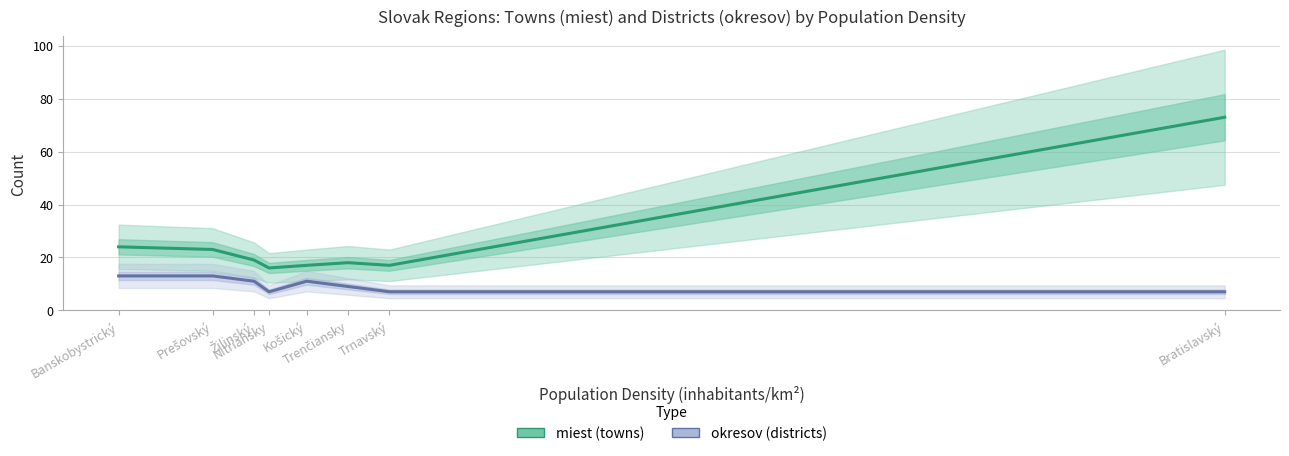

Rank the series by their average value, from highest to lowest.

miest, okresov